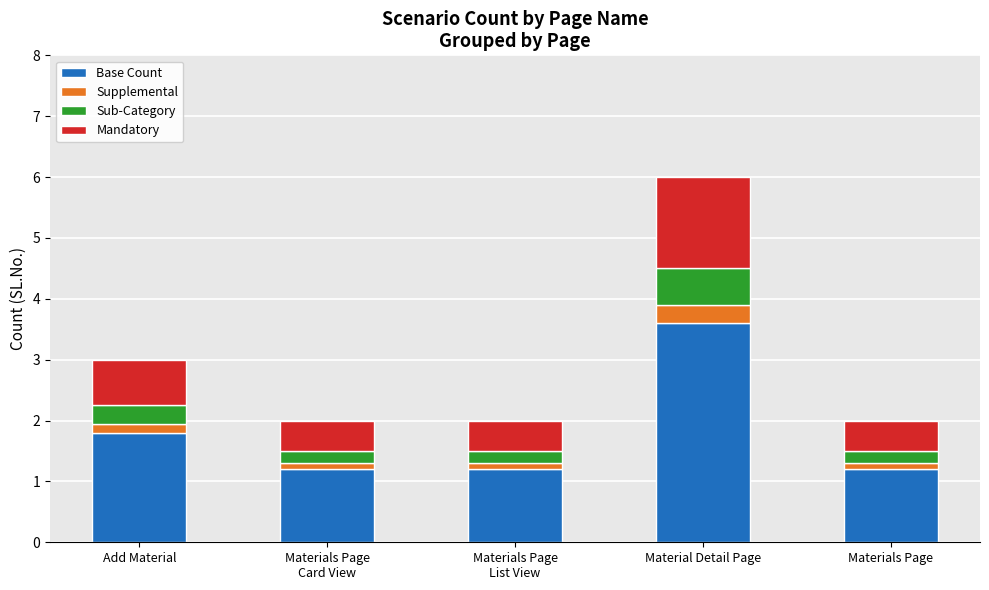

Which category has the highest value in the Base Count series?

Material Detail Page